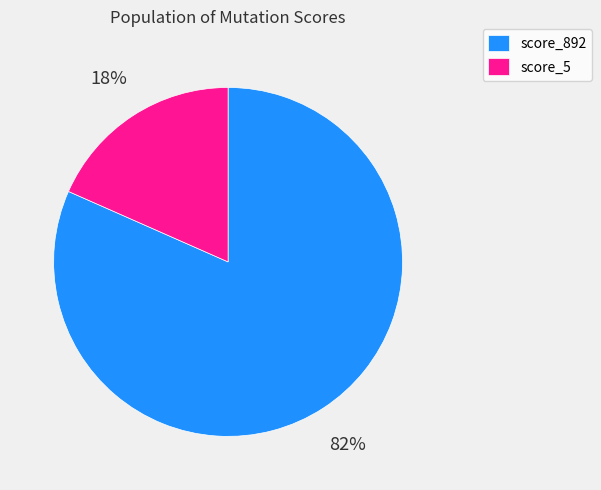

Which has a higher value, score_892 or score_5?

score_892